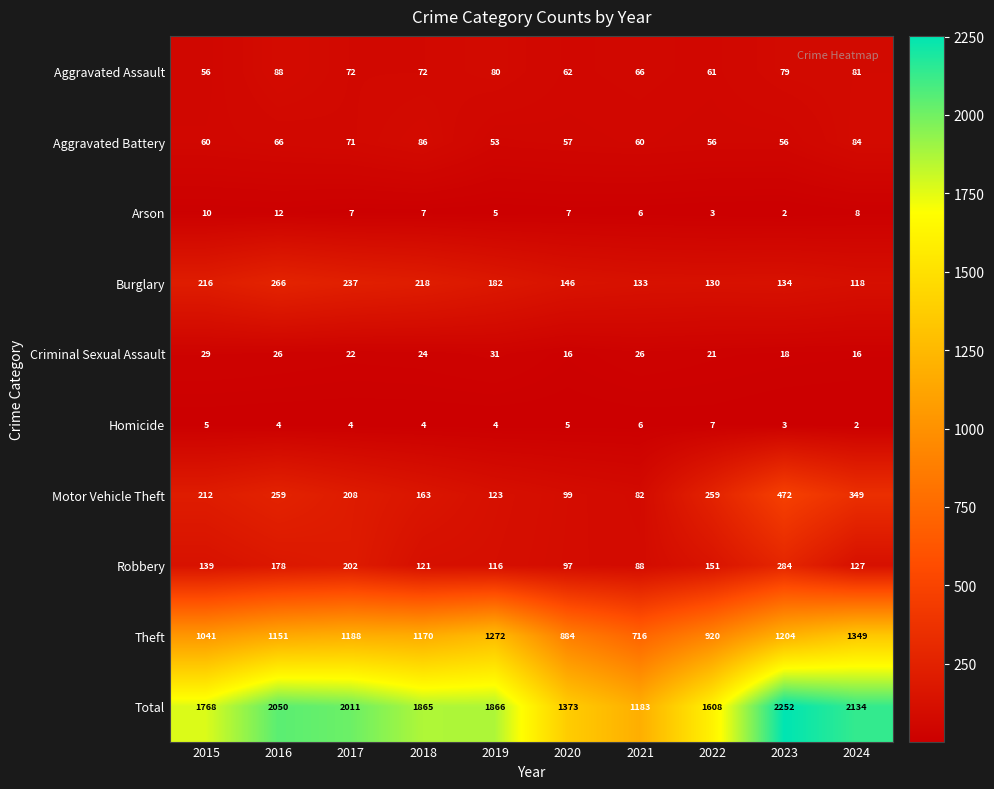

The Aggravated Assault series shows 72 at 2018. True or false?

True